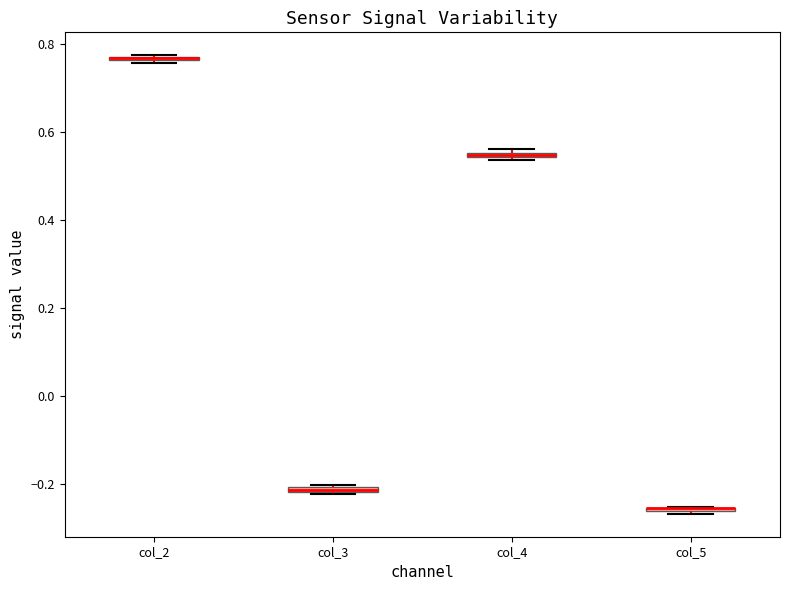

Where is the lower edge of the box for col_4 on the y-axis? The values are not printed on the chart, so give them approximately, as read against the axis.

0.54